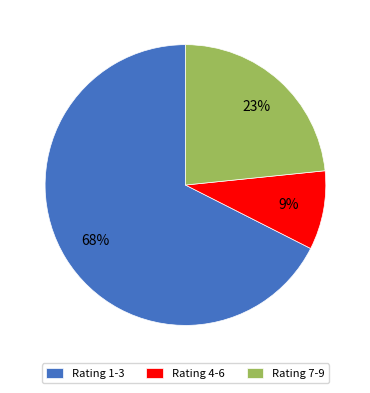

Between Rating 1-3 and Rating 4-6, which is larger?

Rating 1-3